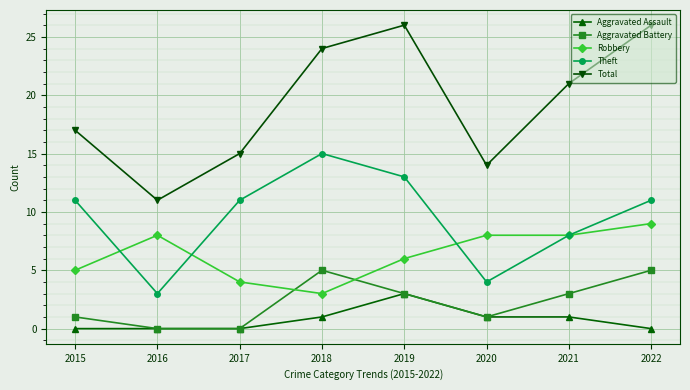

True or false: Aggravated Assault and Robbery intersect in this chart.

False